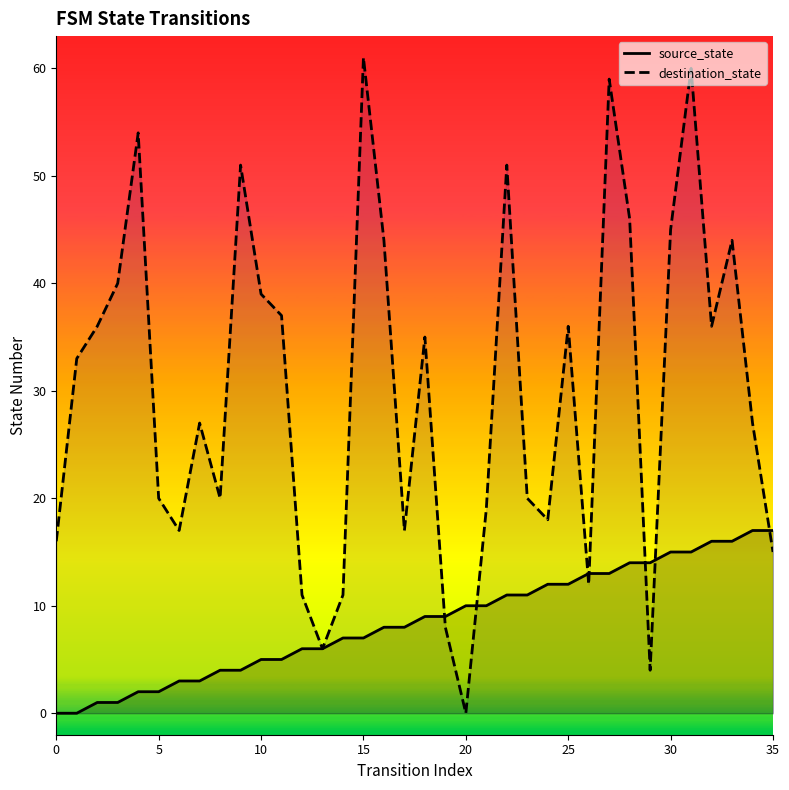

Reading left to right, transcribe all the data shown in this chart.

source_state: 0	0	1	1	2	2	3	3	4	4	5	5	6	6	7	7	8	8	9	9	10	10	11	11	12	12	13	13	14	14	15	15	16	16	17	17
destination_state: 16	33	36	40	54	20	17	27	20	51	39	37	11	6	11	61	44	17	35	8	0	19	51	20	18	36	12	59	46	4	45	60	36	44	27	15